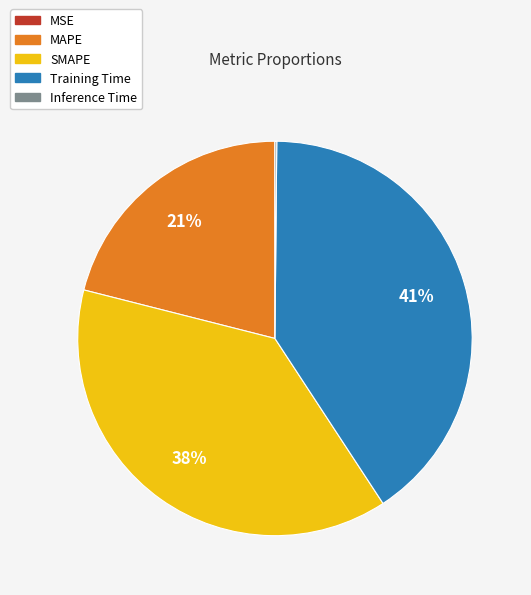

Does SMAPE account for over 50% of the chart?

No